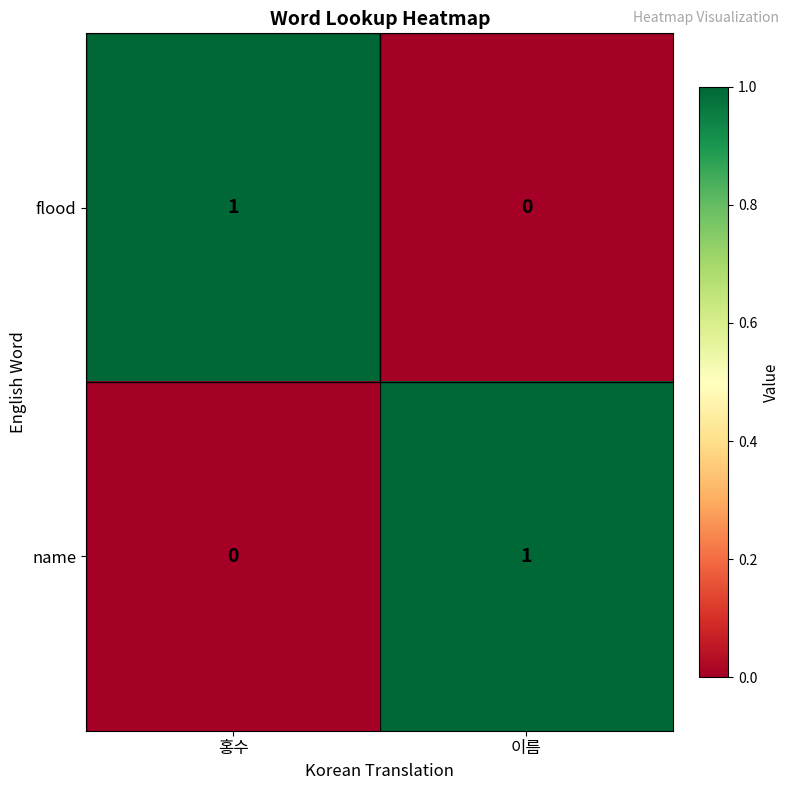

List the labels in order of flood value, smallest first.

이름, 홍수